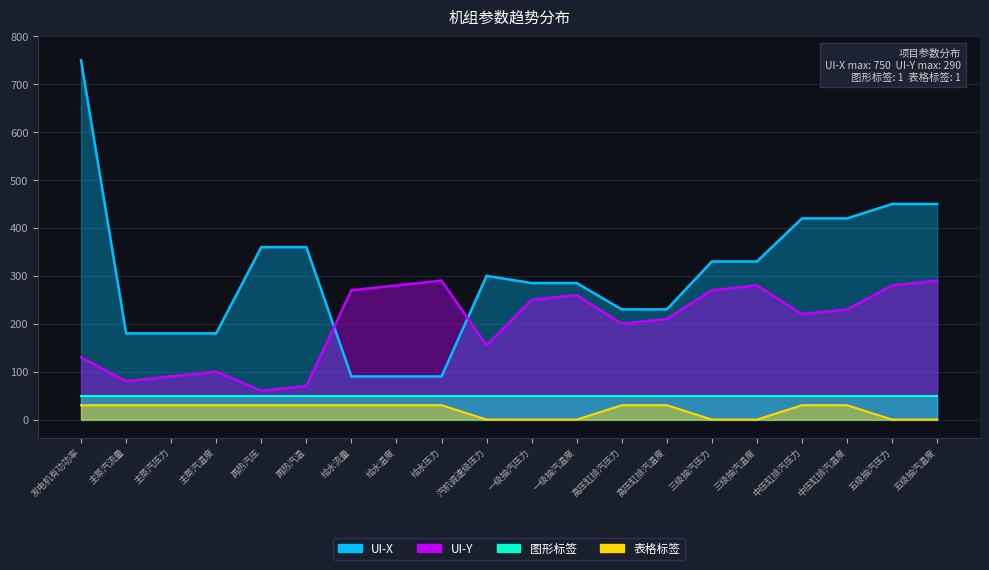

True or false: UI-X has more than 0 points higher than both neighbors.

True